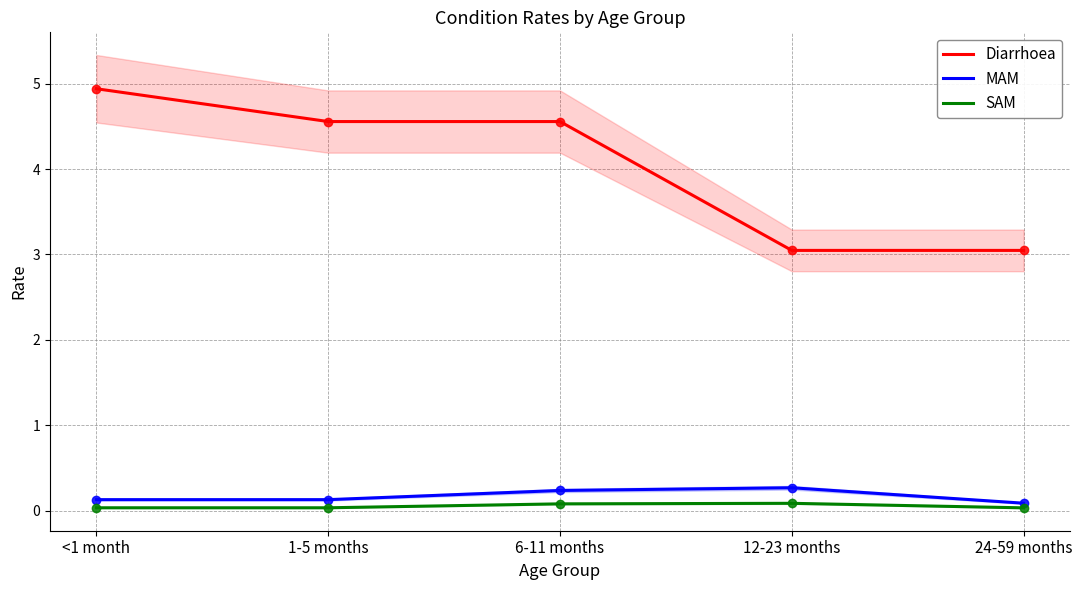

What is the greatest value displayed?

4.9